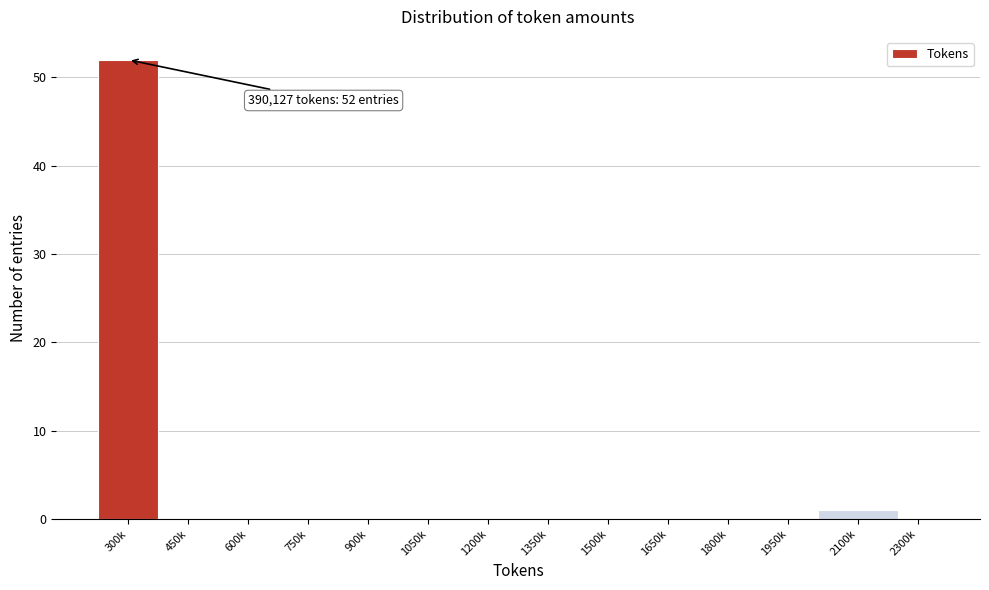

Reading left to right, list all the values displayed in this chart.

300k=52	450k=0	600k=0	750k=0	900k=0	1050k=0	1200k=0	1350k=0	1500k=0	1650k=0	1800k=0	1950k=0	2100k=1	2300k=0